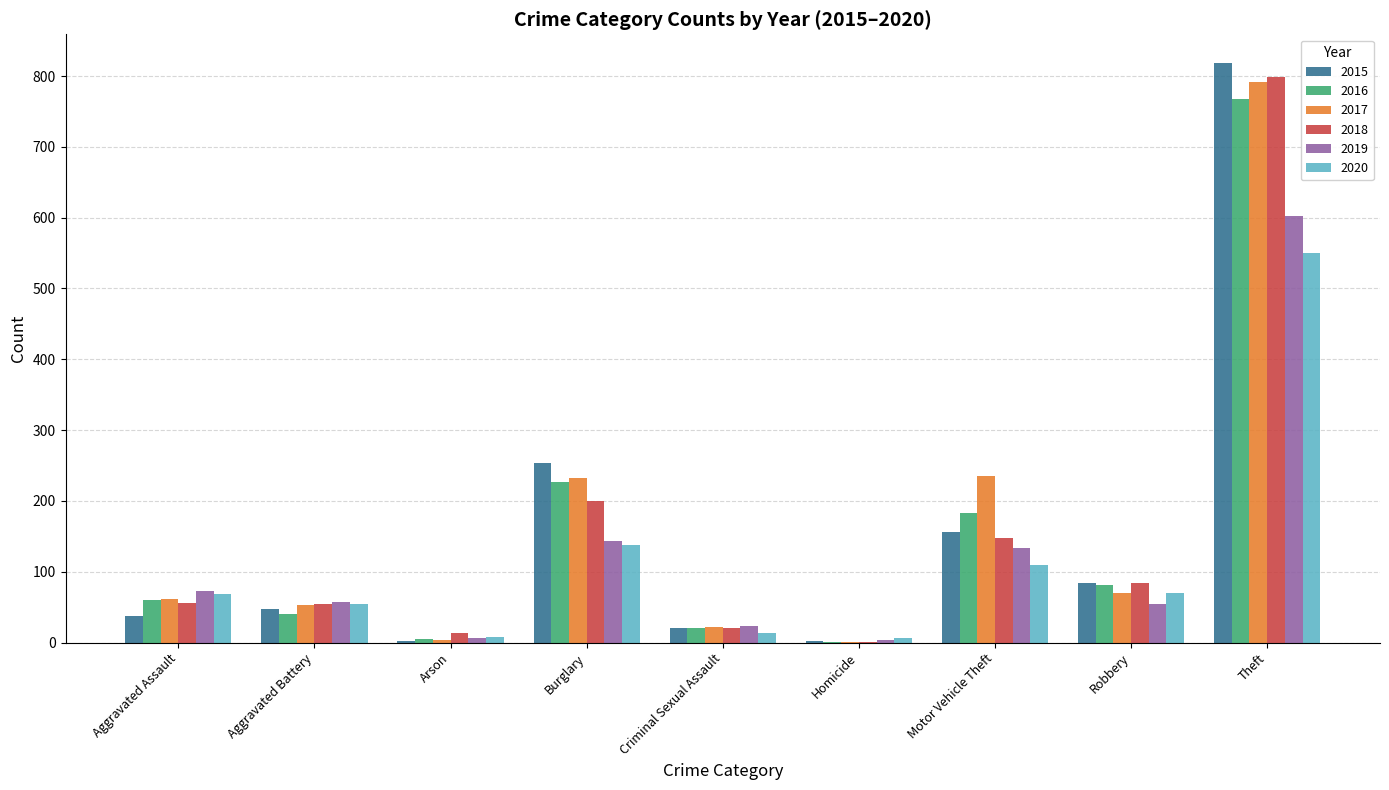

What value does the 2015 series have at Robbery?

84